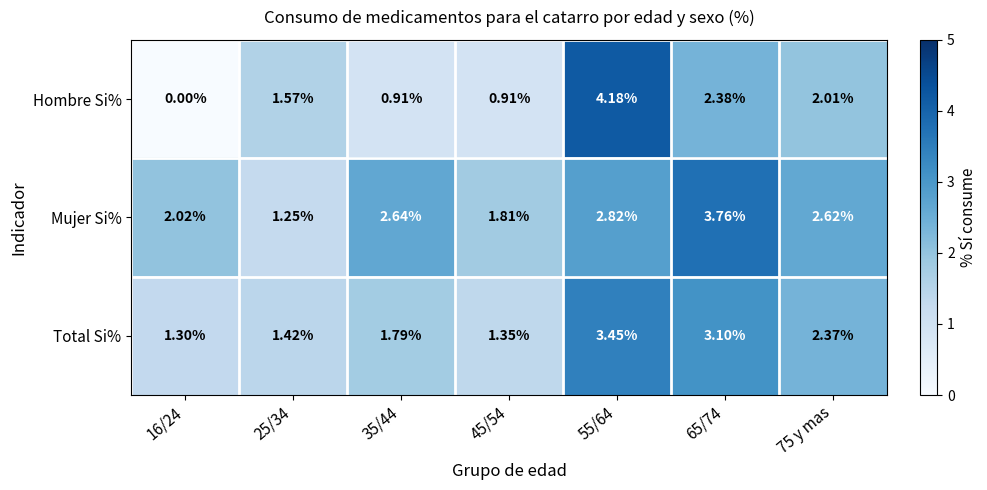

At which category is the sum across all series the highest?

55/64